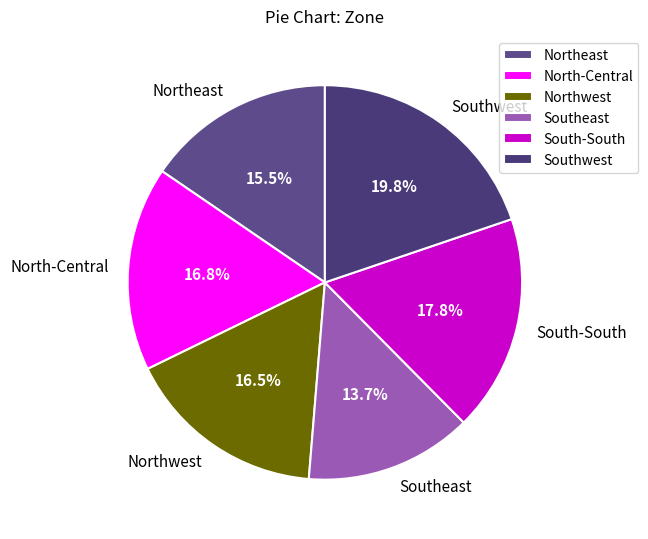

Is there a majority slice in this chart?

No